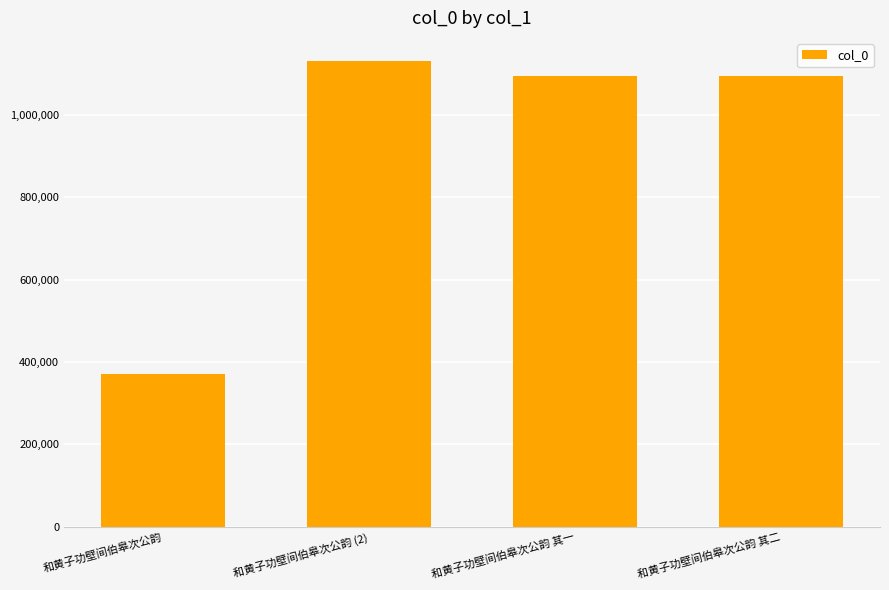

Is it true that the value at 和黄子功壁间伯皋次公韵 其一 is 1094578?

True